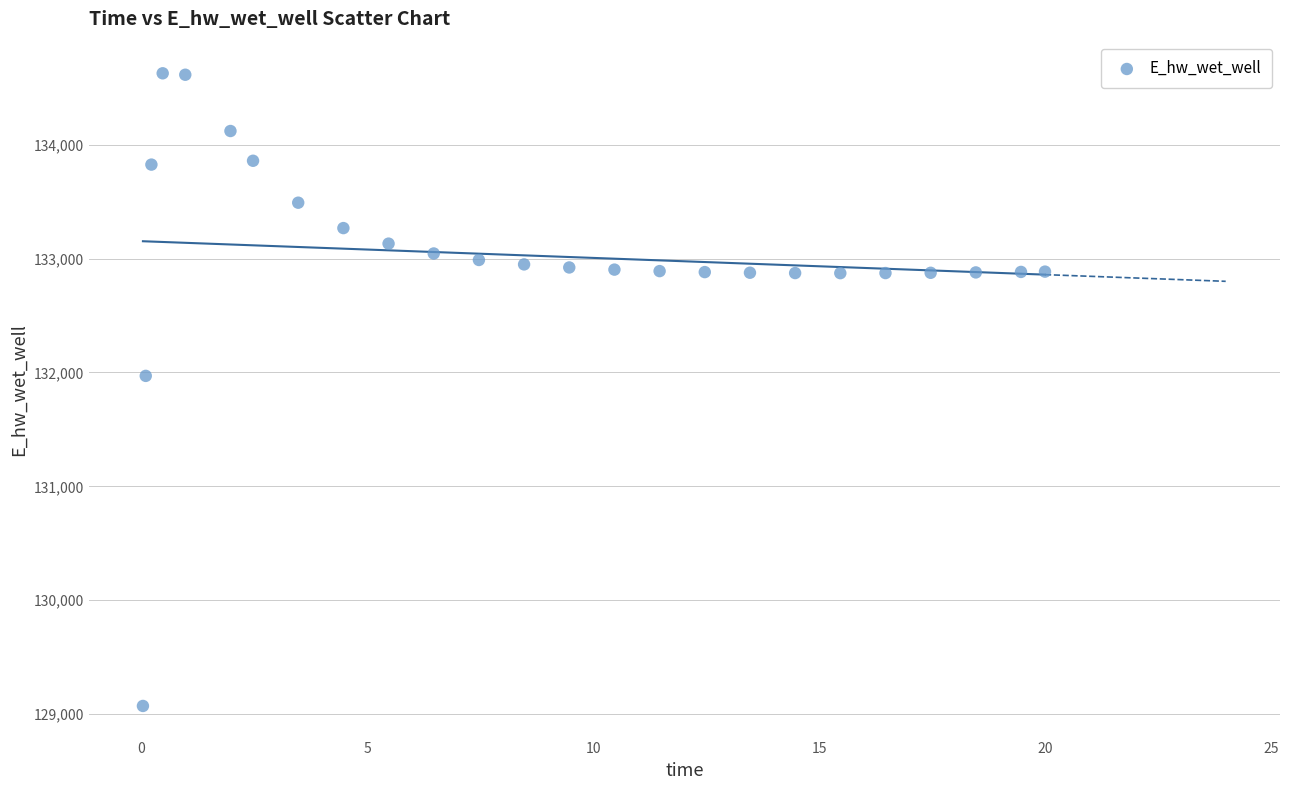

What is the range of X values (max minus min)?

20.0